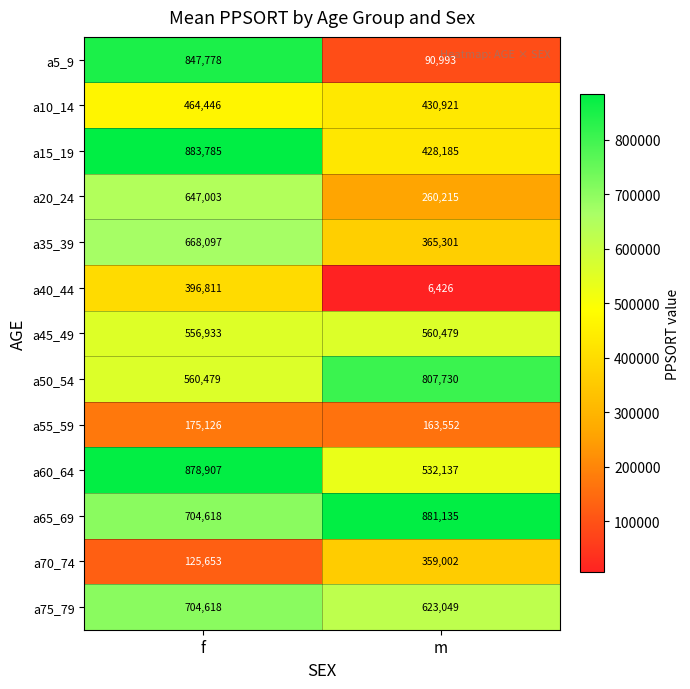

Rank the series by their maximum value, from highest to lowest.

a15_19, a65_69, a60_64, a5_9, a50_54, a75_79, a35_39, a20_24, a45_49, a10_14, a40_44, a70_74, a55_59